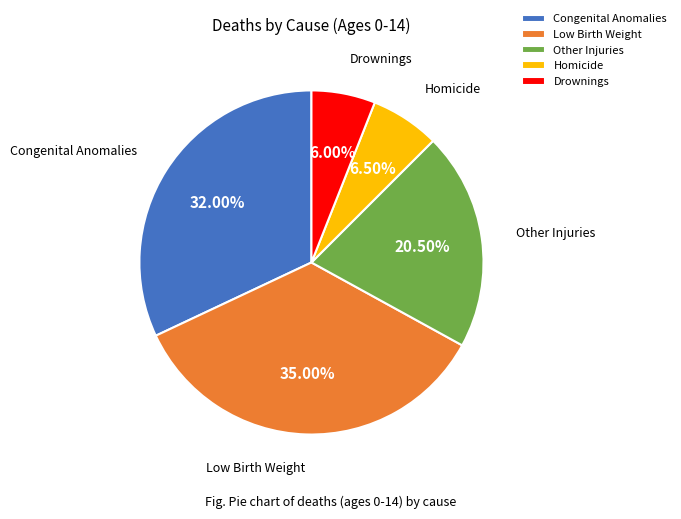

What is the largest slice in the pie chart?

Low Birth Weight